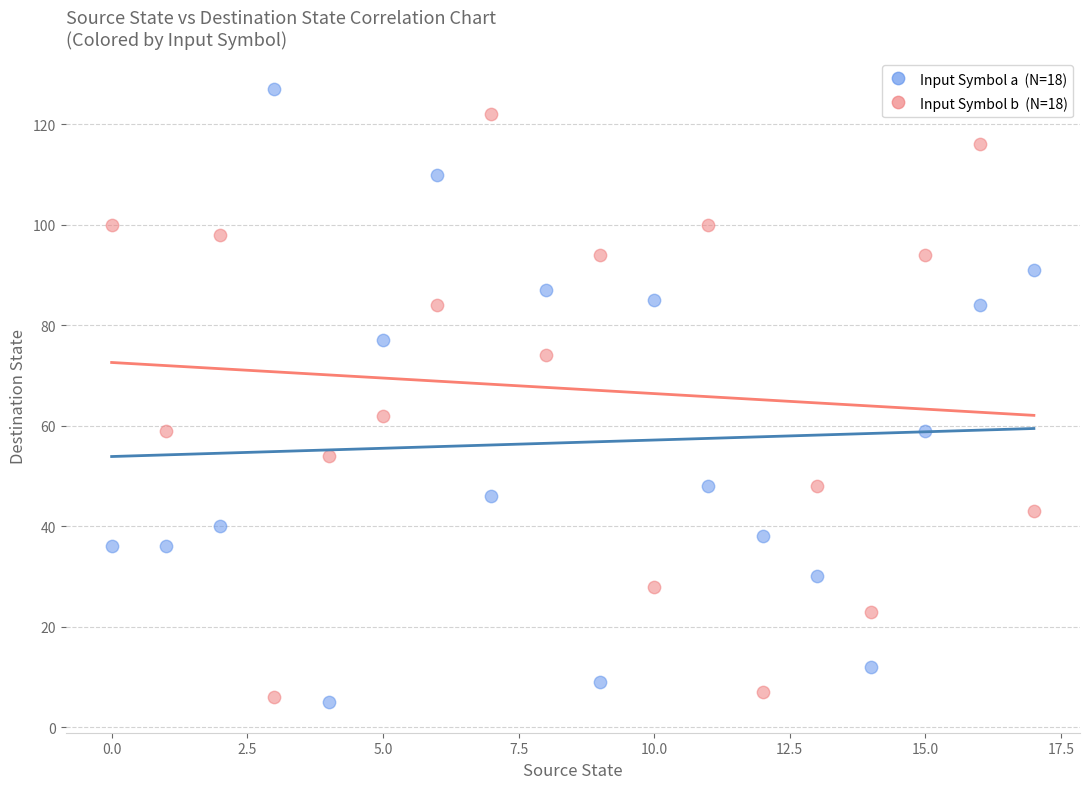

Across all data points, what is the range of Y values (max minus min)?

122